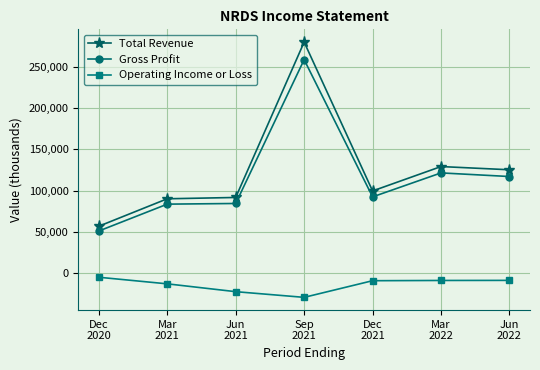

True or false: Gross Profit and Operating Income or Loss cross at least once.

False